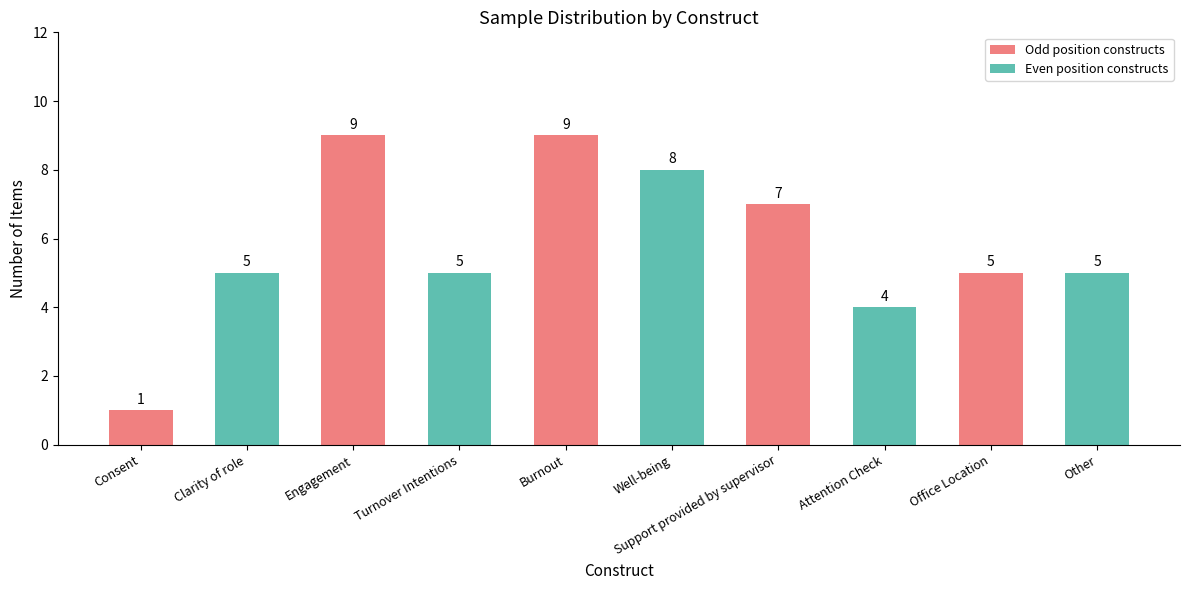

What is the label of the 9th bar from the right?

Clarity of role